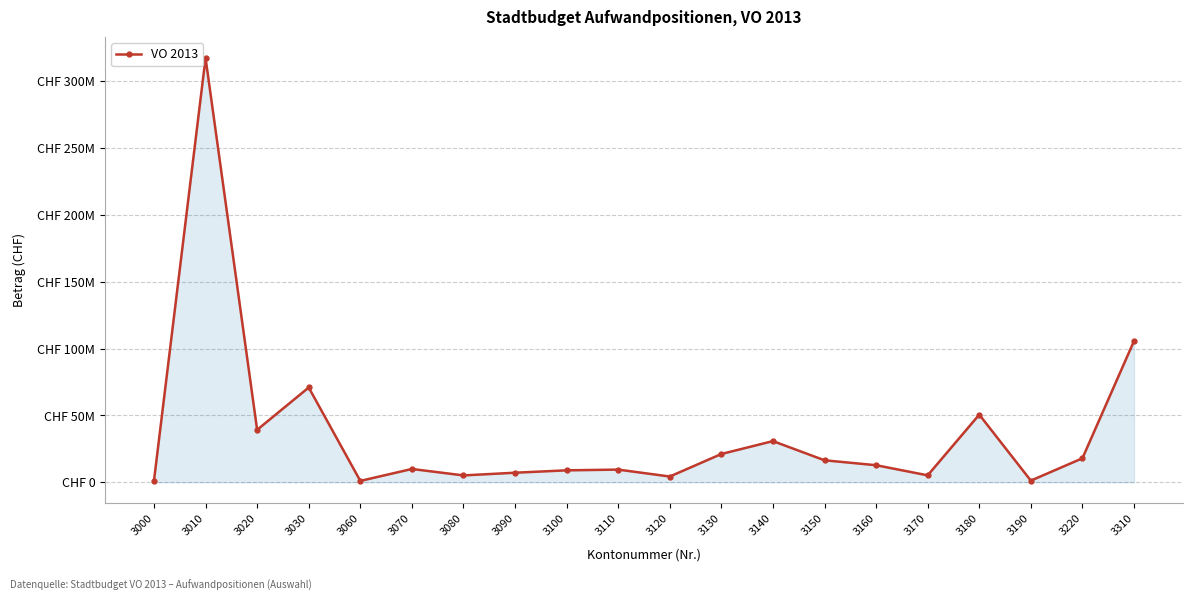

What is the value of the 2nd point from the left?

317414781.4